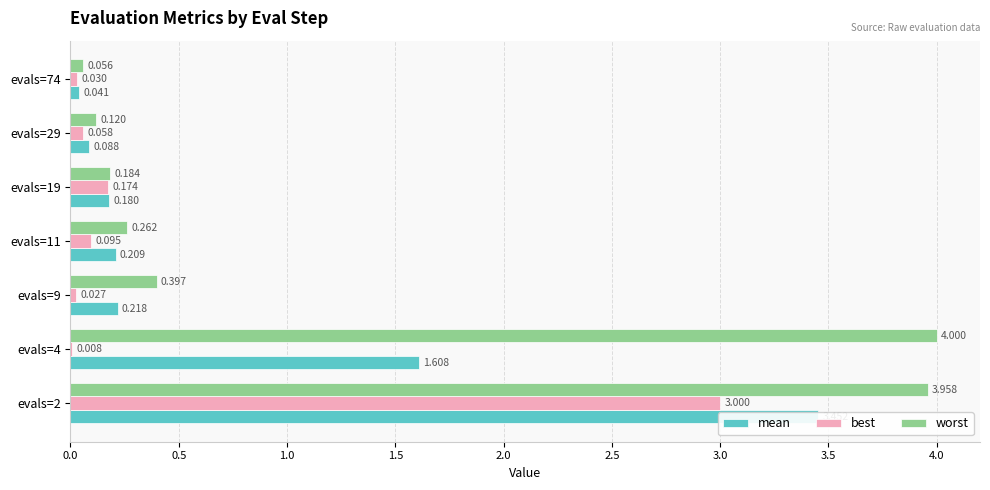

What is the sum of all worst values?

9.0